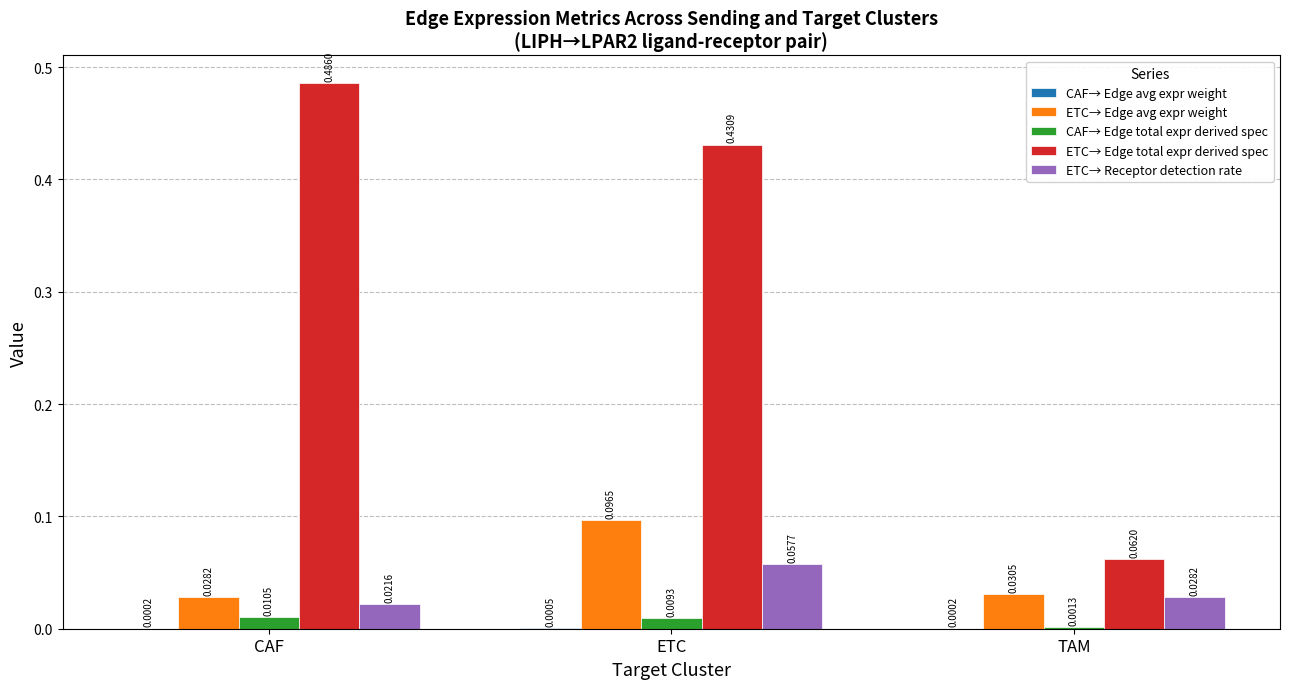

What is the total value across all series at ETC?

0.6